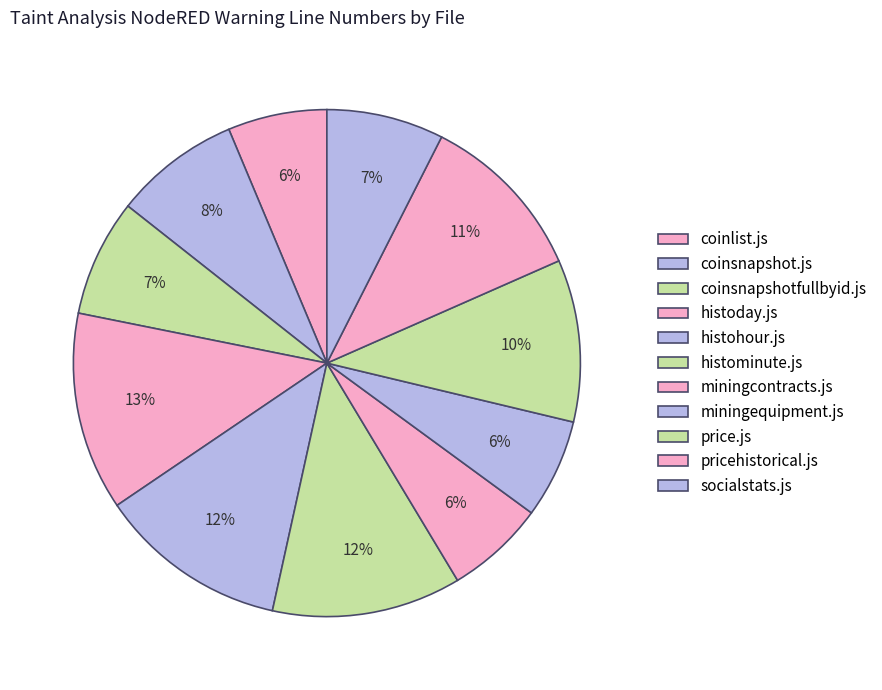

Between coinlist.js and histoday.js, which is larger?

histoday.js